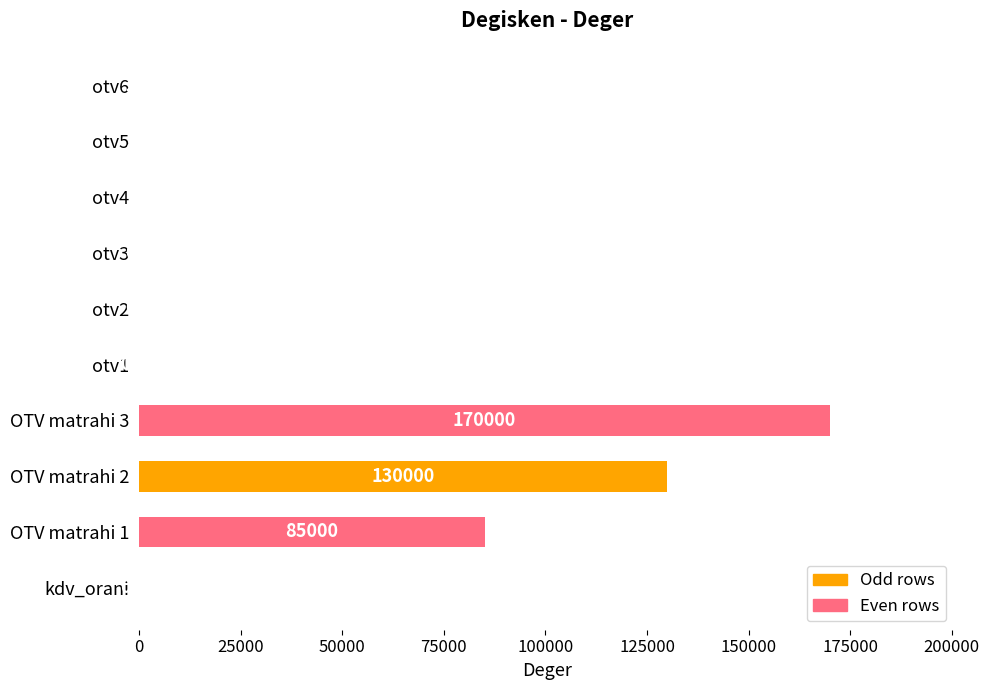

What is the sum of the values at kdv_orani and otv2?

0.7